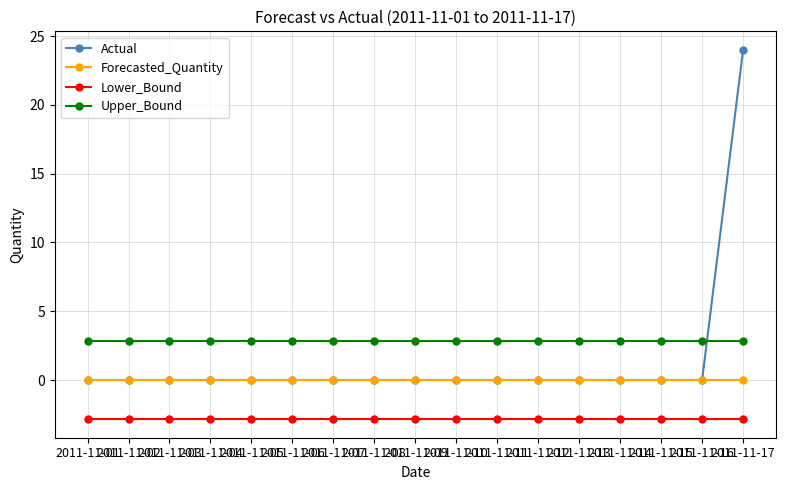

What is the average value of the Lower_Bound series?

-2.9